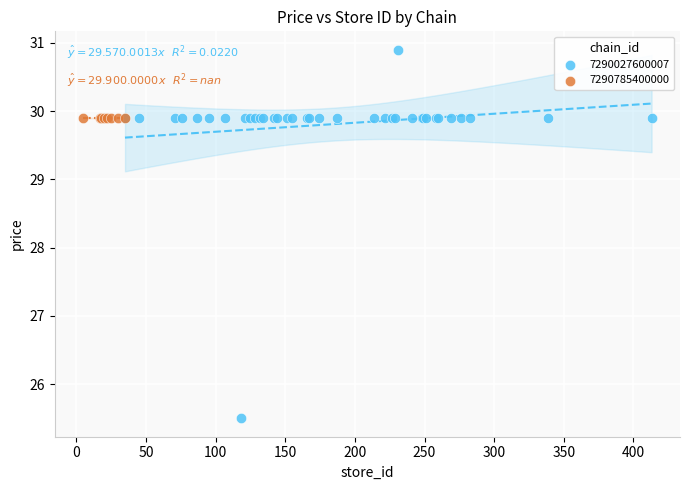

Which series contains the lowest Y value?

7290027600007